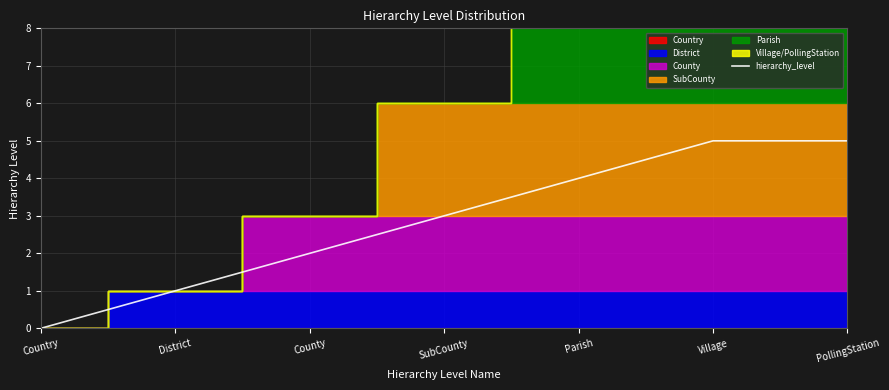

How many lines are shown in the chart?

1